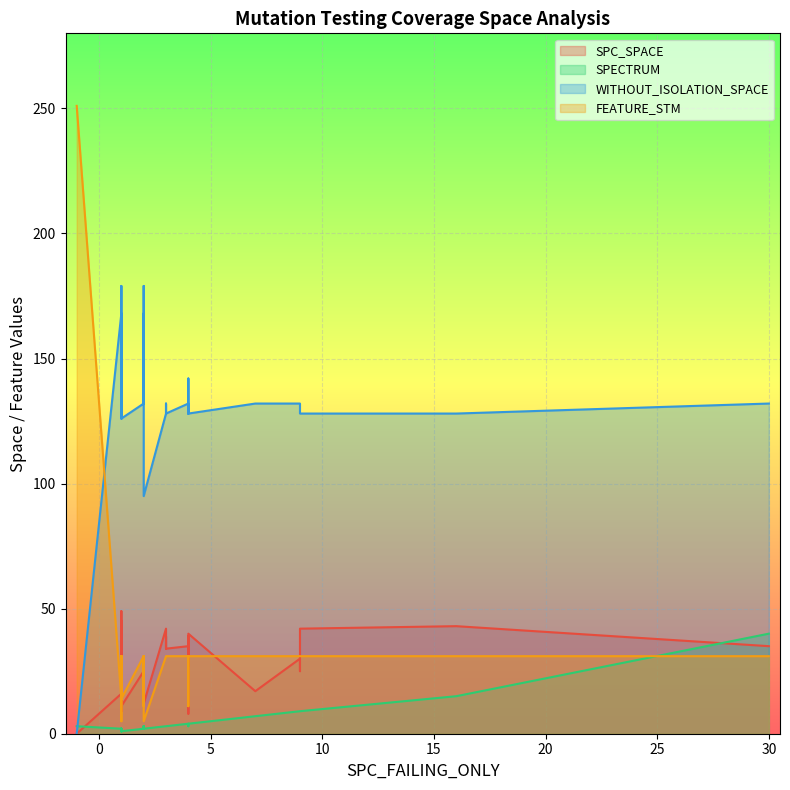

At how many categories does at least one series exceed 249?

1